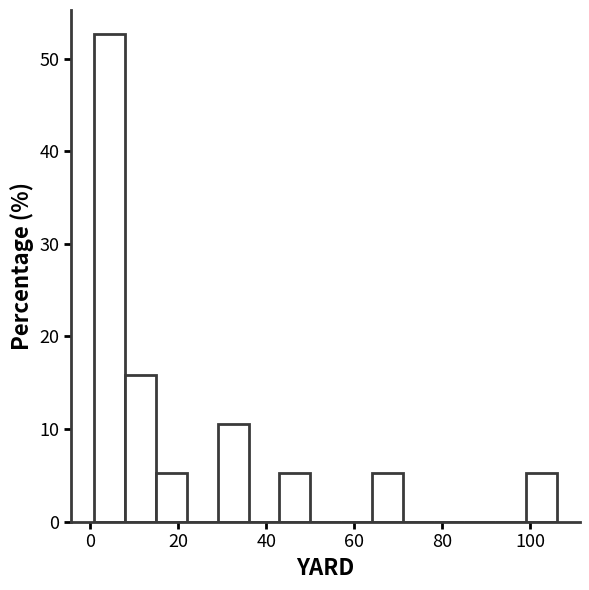

Around what value on the x-axis is the tallest bar? Give the approximate position of its centre, as read against the axis.

4